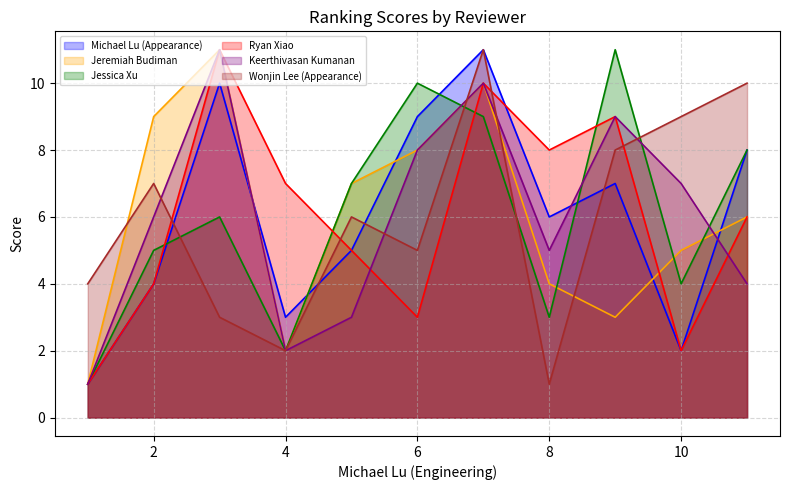

True or false: Jessica Xu has a value of 5 at 8.

False